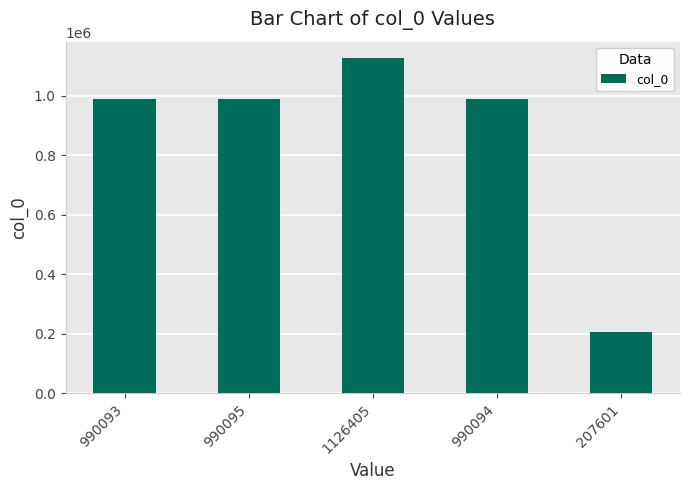

Which label corresponds to the largest value in the chart?

1126405